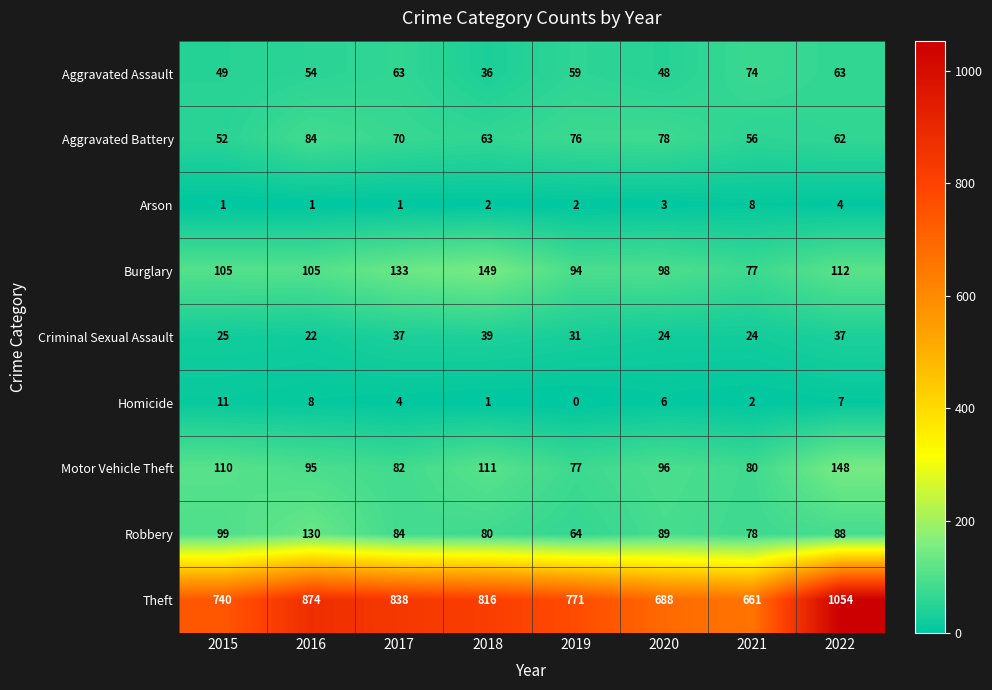

The Aggravated Assault series shows 48 at 2020. True or false?

True